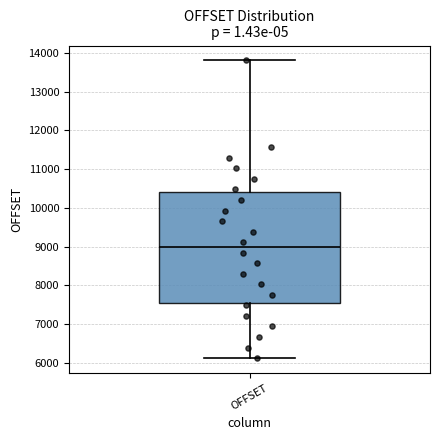

Where is the upper edge of the box for OFFSET on the y-axis? The values are not printed on the chart, so give them approximately, as read against the axis.

10400